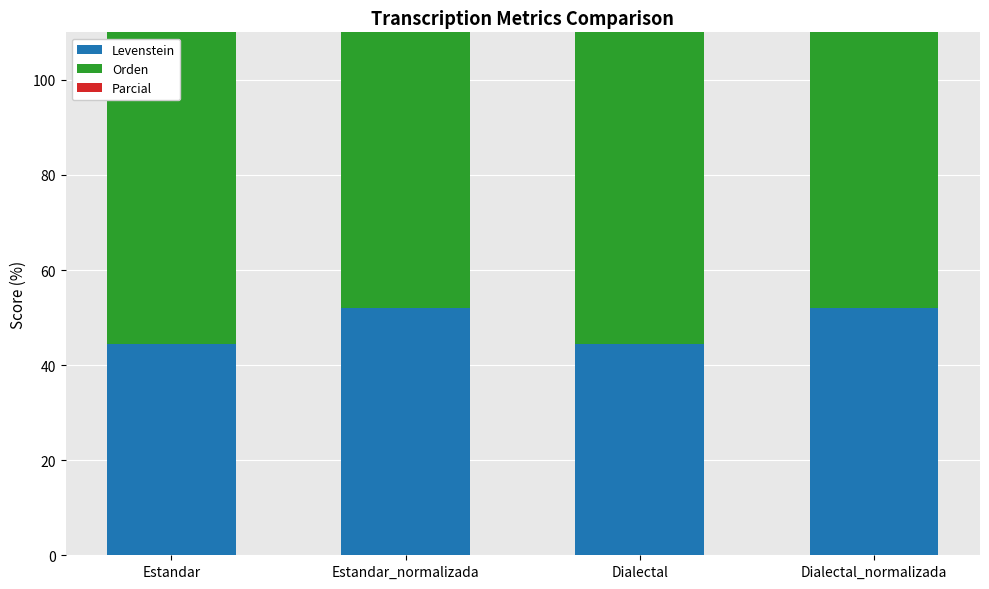

Reading right to left, list all the values displayed in this chart.

Levenstein: Dialectal_normalizada=52.0	Dialectal=44.5	Estandar_normalizada=52.0	Estandar=44.5
Orden: Dialectal_normalizada=68.3	Dialectal=69.1	Estandar_normalizada=68.3	Estandar=69.1
Parcial: Dialectal_normalizada=74.0	Dialectal=63.6	Estandar_normalizada=74.0	Estandar=63.6